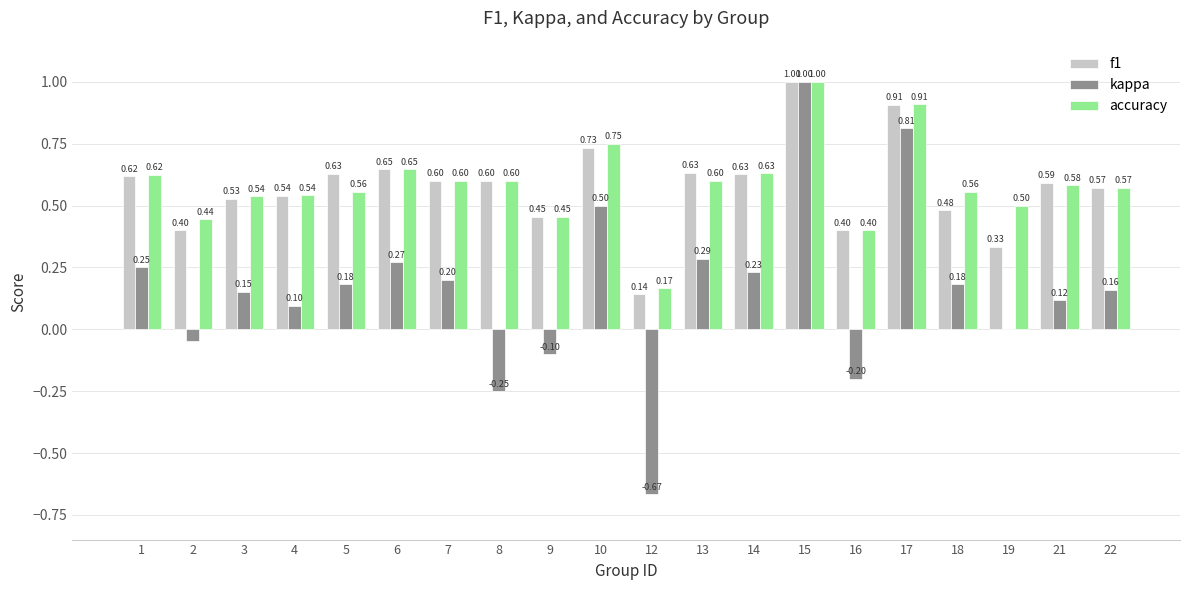

Which series changed the most between 7 and 18?

f1